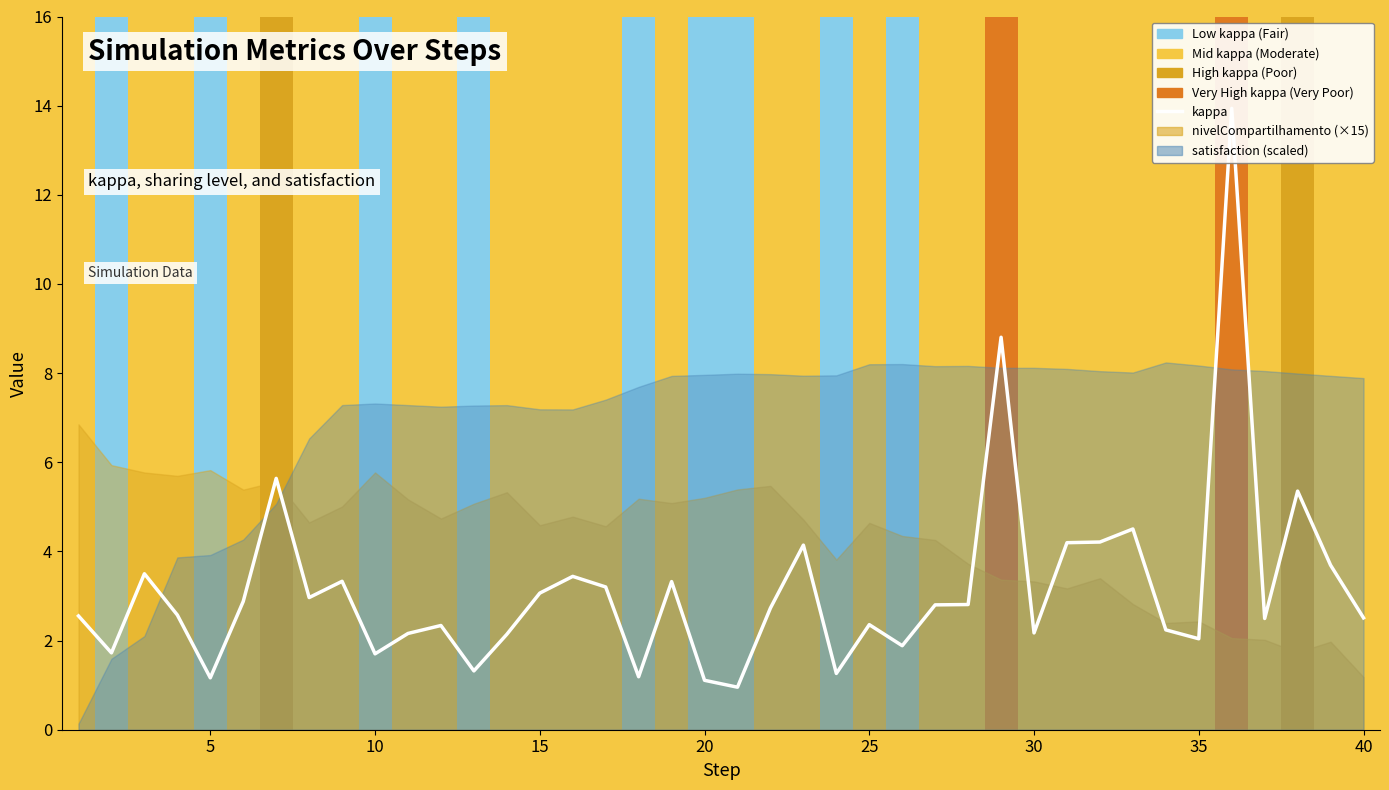

What is the average value?

3.2